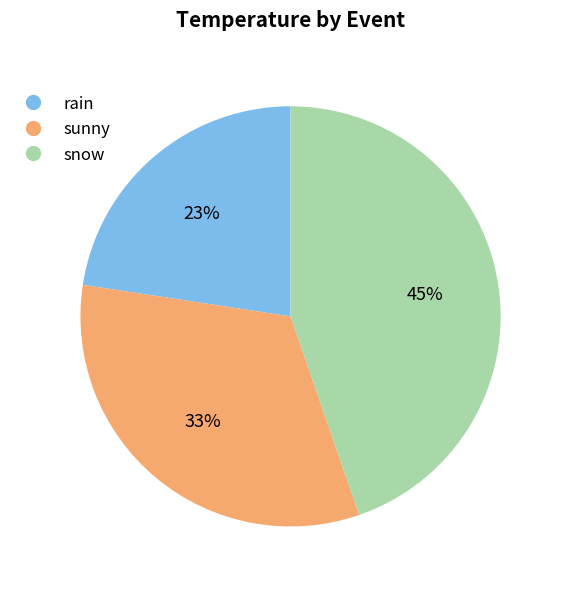

Is it true that rain is 34% of the pie?

False